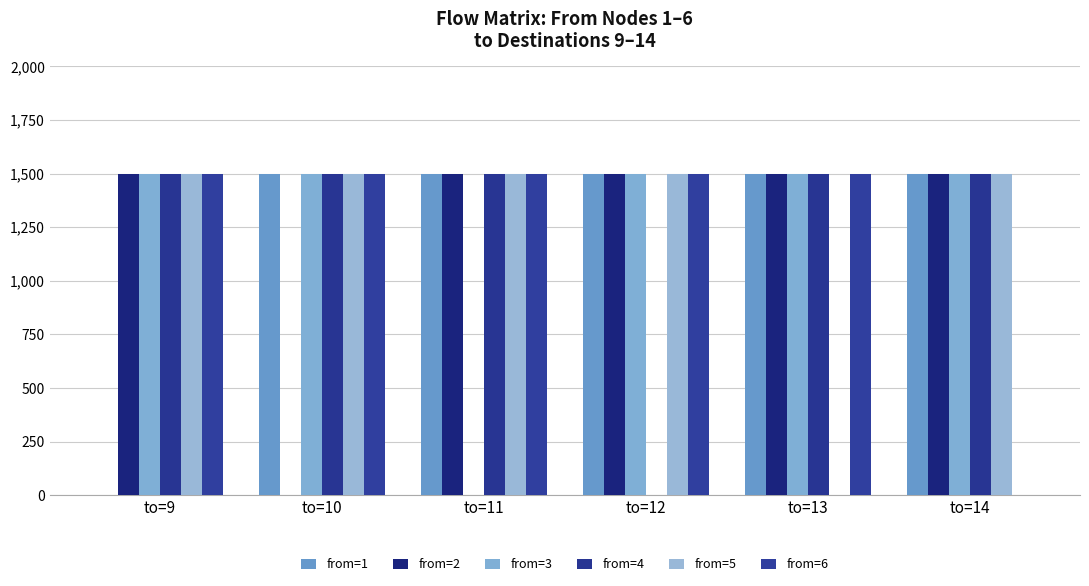

How many groups of bars are there?

6